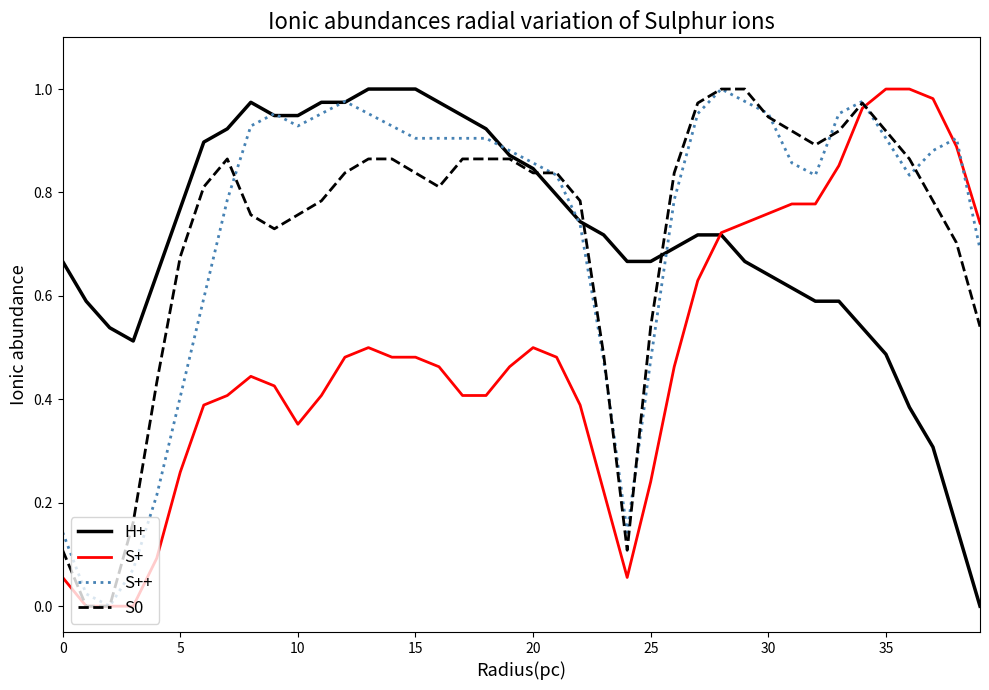

What is the value of the S+ point at the 35th from the left?

1.0